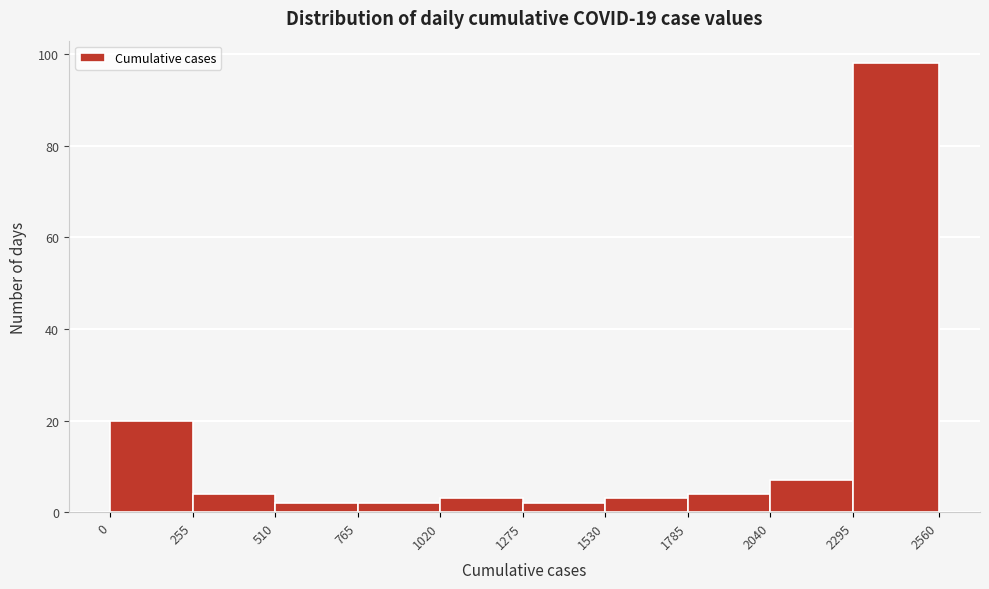

Reading left to right, list every bar in this chart as the range it spans on the x-axis followed by its height. The values are not printed on the chart, so give them approximately, as read against the axis.

0 to 255: 20
255 to 510: 4
510 to 765: 2
765 to 1020: 2
1020 to 1275: 4
1275 to 1530: 2
1530 to 1785: 4
1785 to 2040: 4
2040 to 2295: 8
2295 to 2560: 98